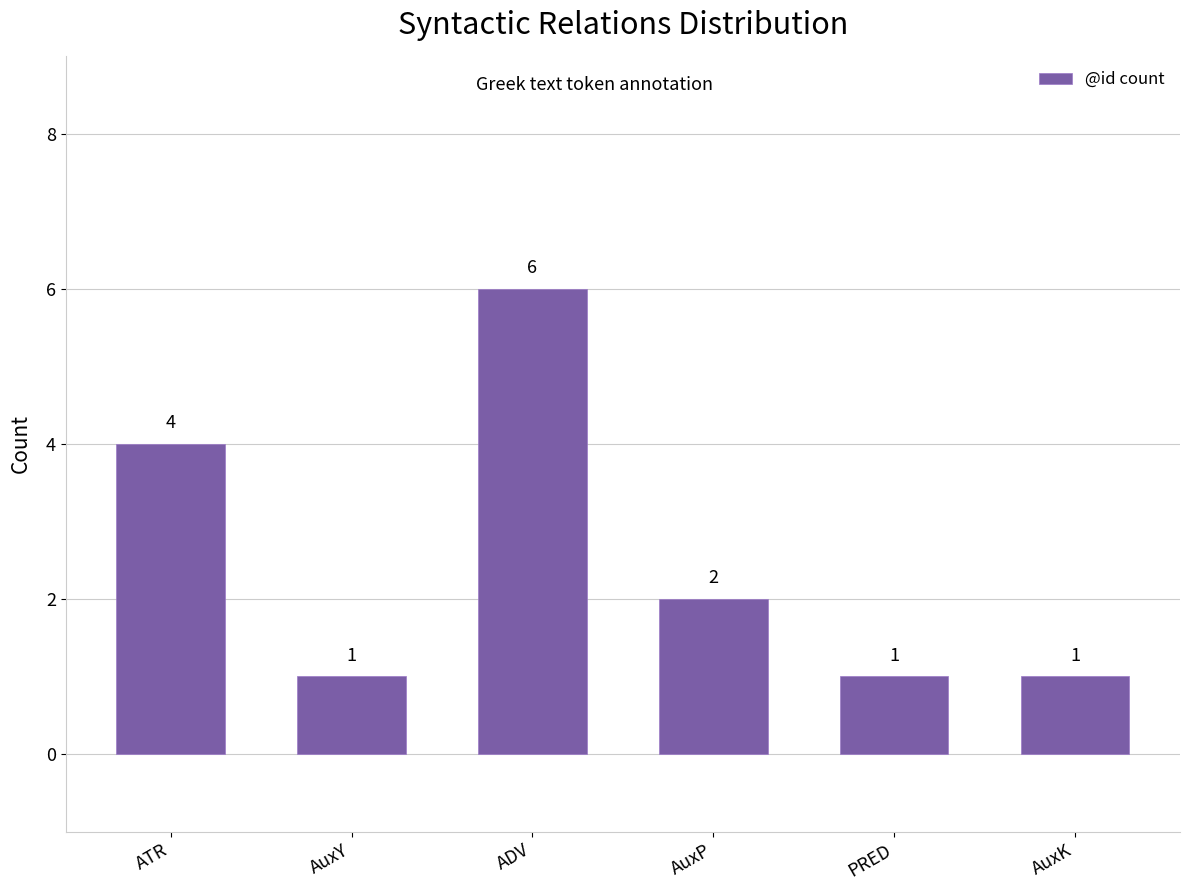

What is the value of the 3rd bar from the left?

6